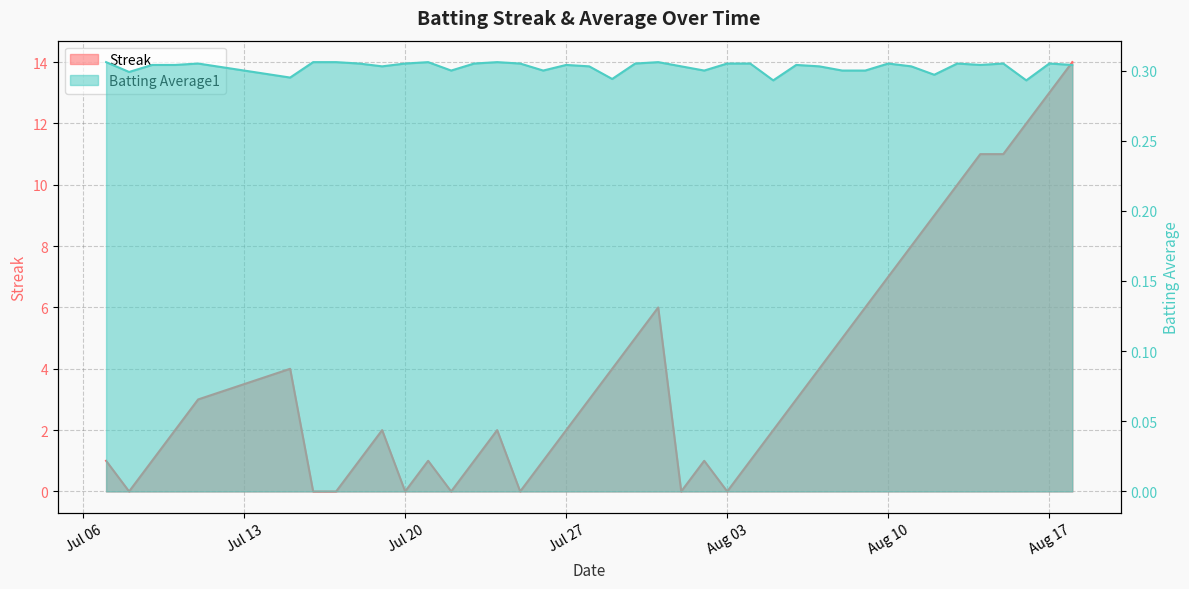

Does the chart display data point markers on the line(s)?

No